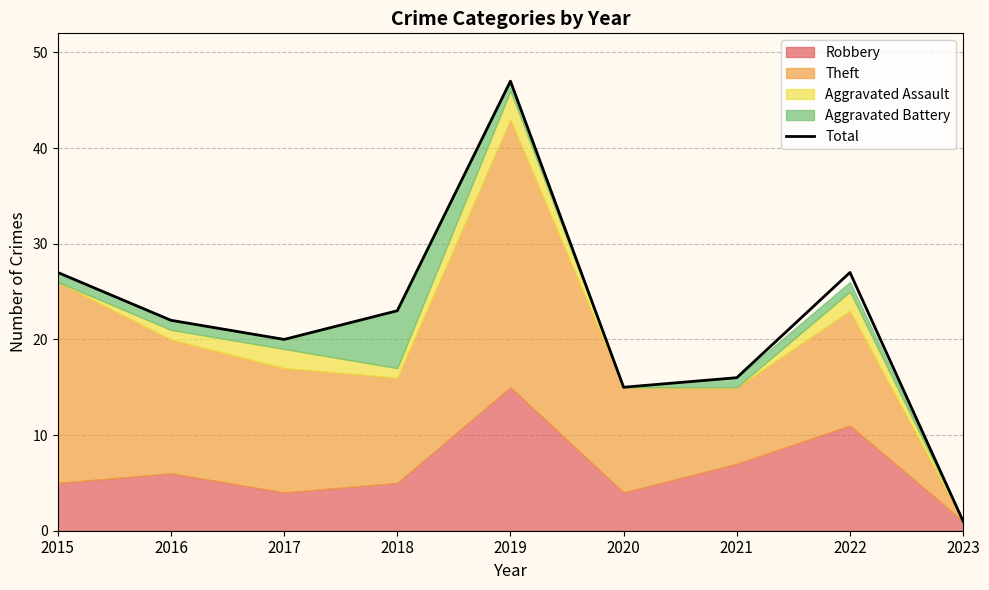

Between 2022 and 2016, which is larger?

2022